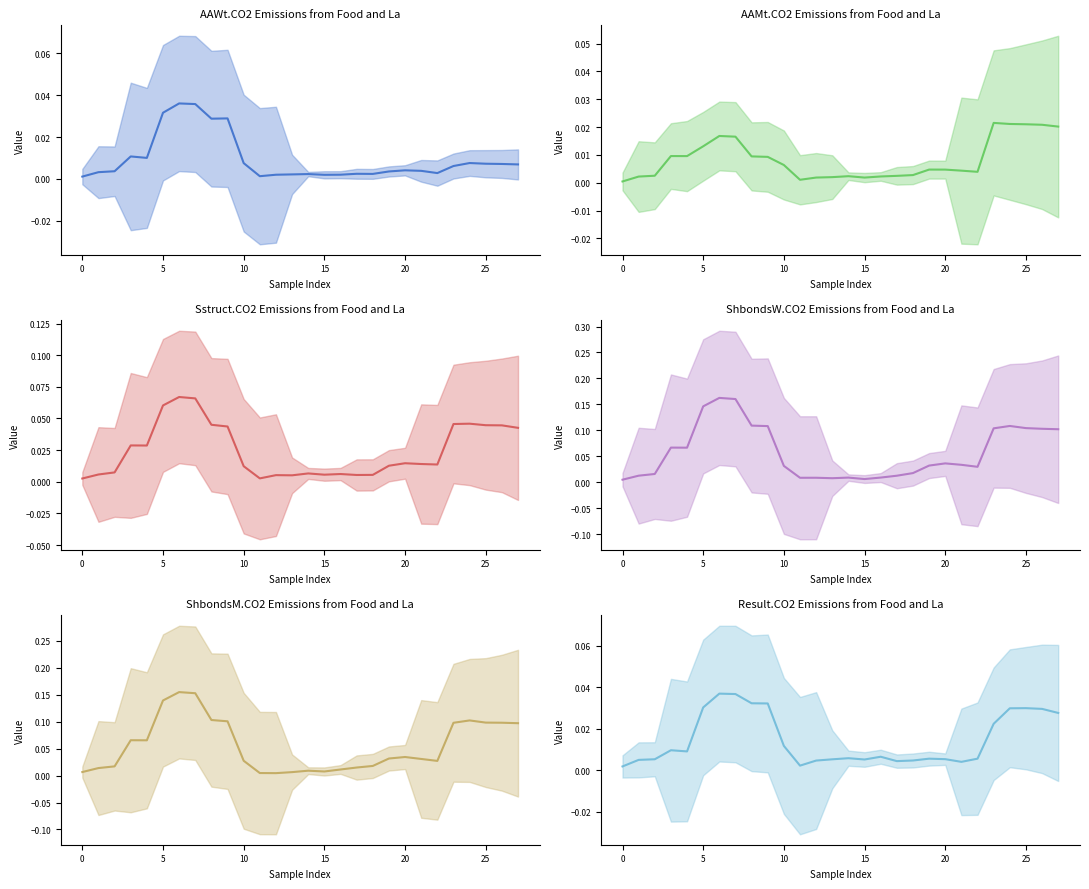

How many interior local valleys does the AAWt (mean) series have?

6